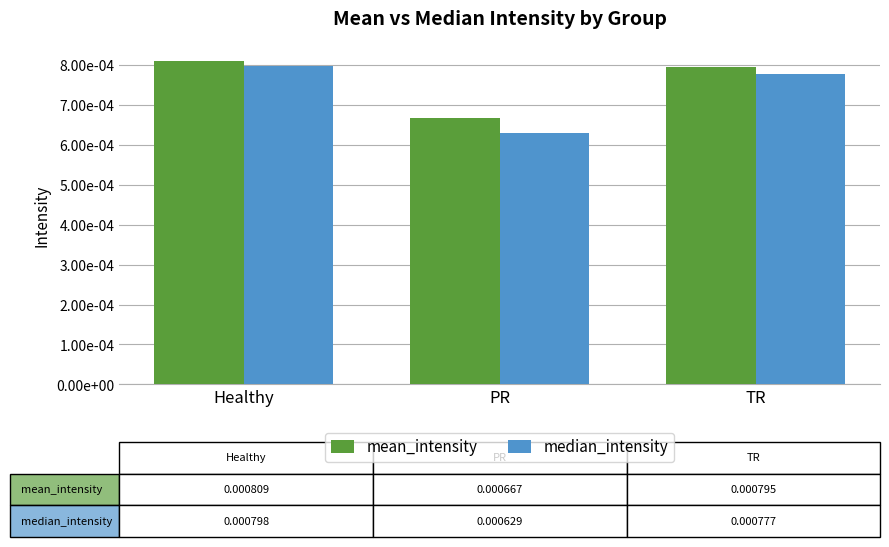

At how many categories does at least one series exceed 0?

3